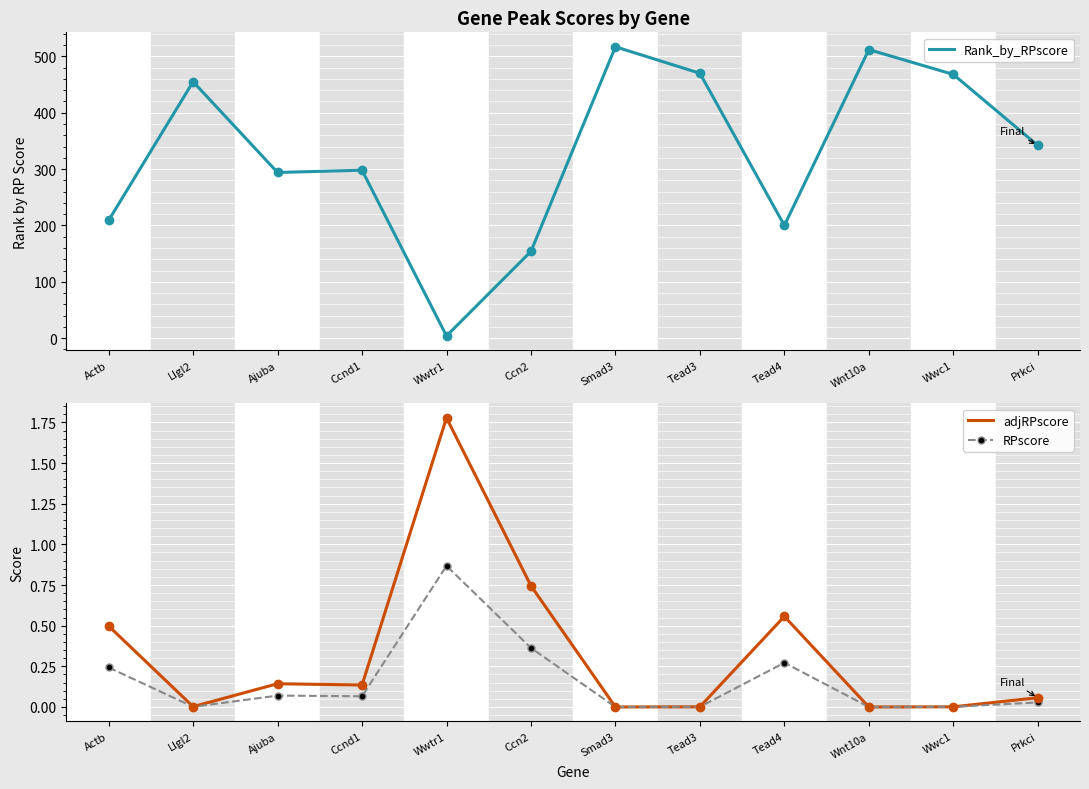

What position from the left is Ajuba?

3